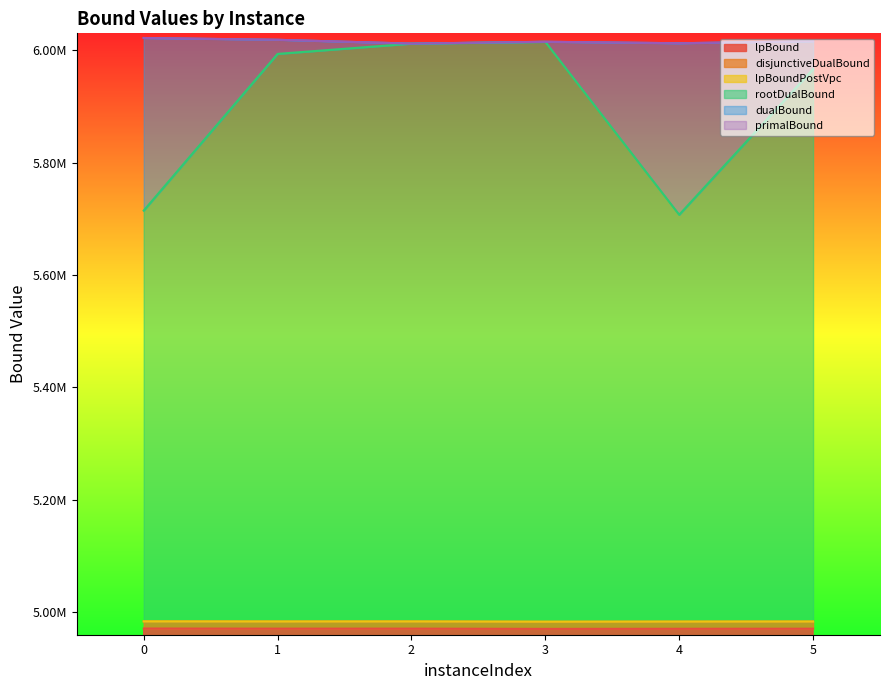

True or false: rootDualBound and lpBoundPostVpc intersect in this chart.

False